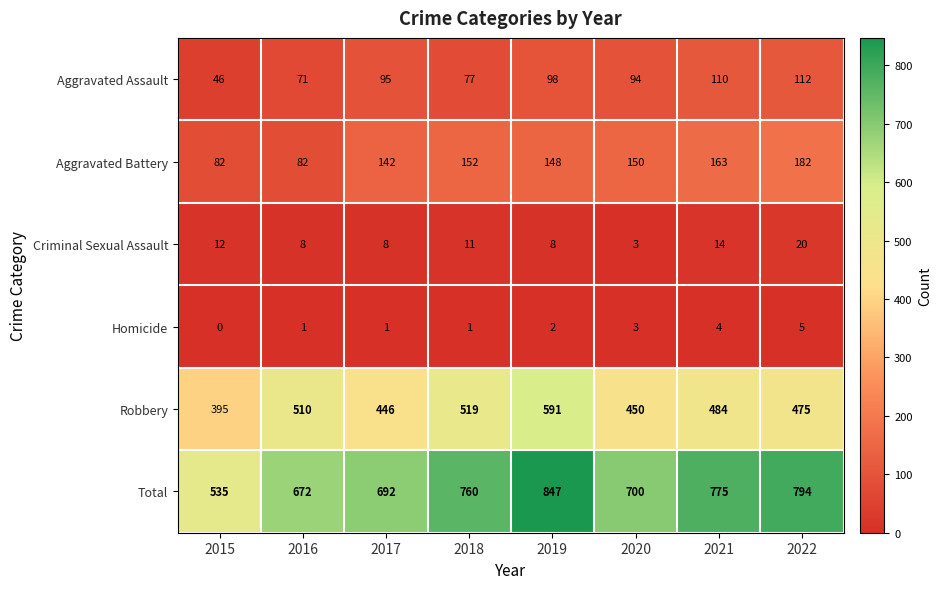

The value of Robbery at 2017 is 446. True or false?

True